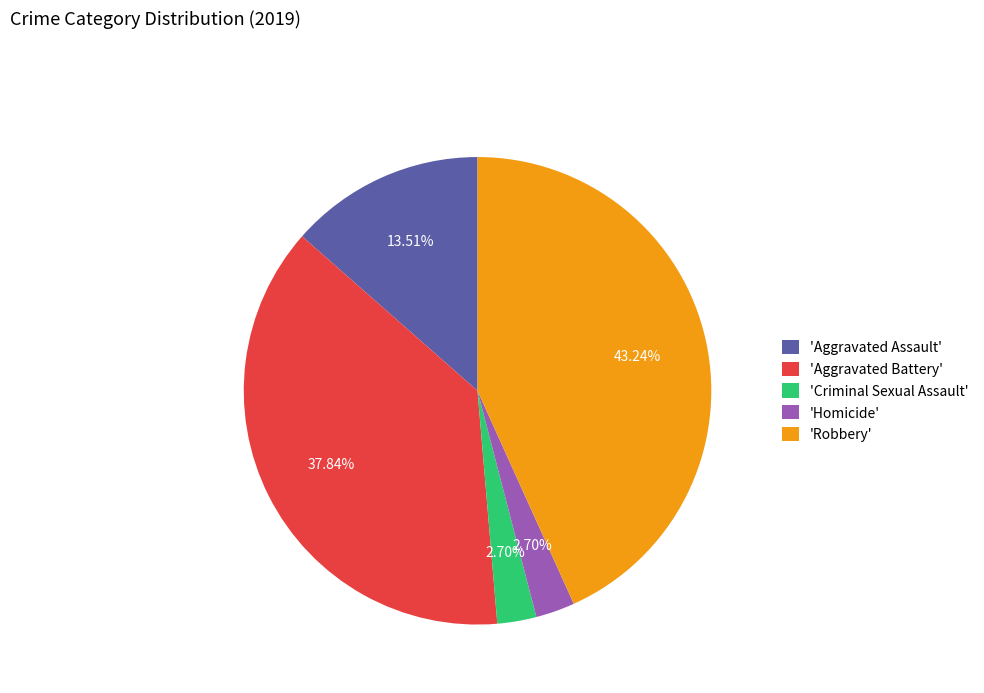

Which has a higher value, 'Homicide' or 'Aggravated Battery'?

'Aggravated Battery'